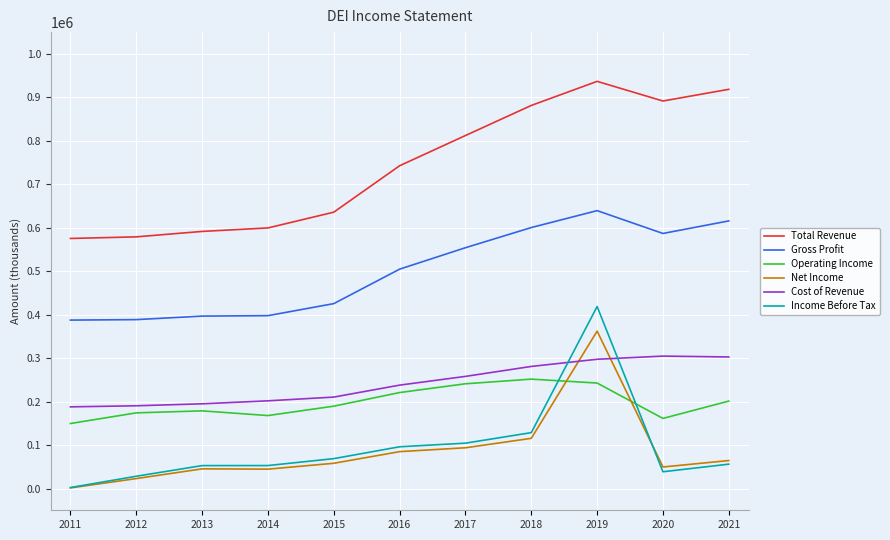

How many lines are shown in the chart?

6